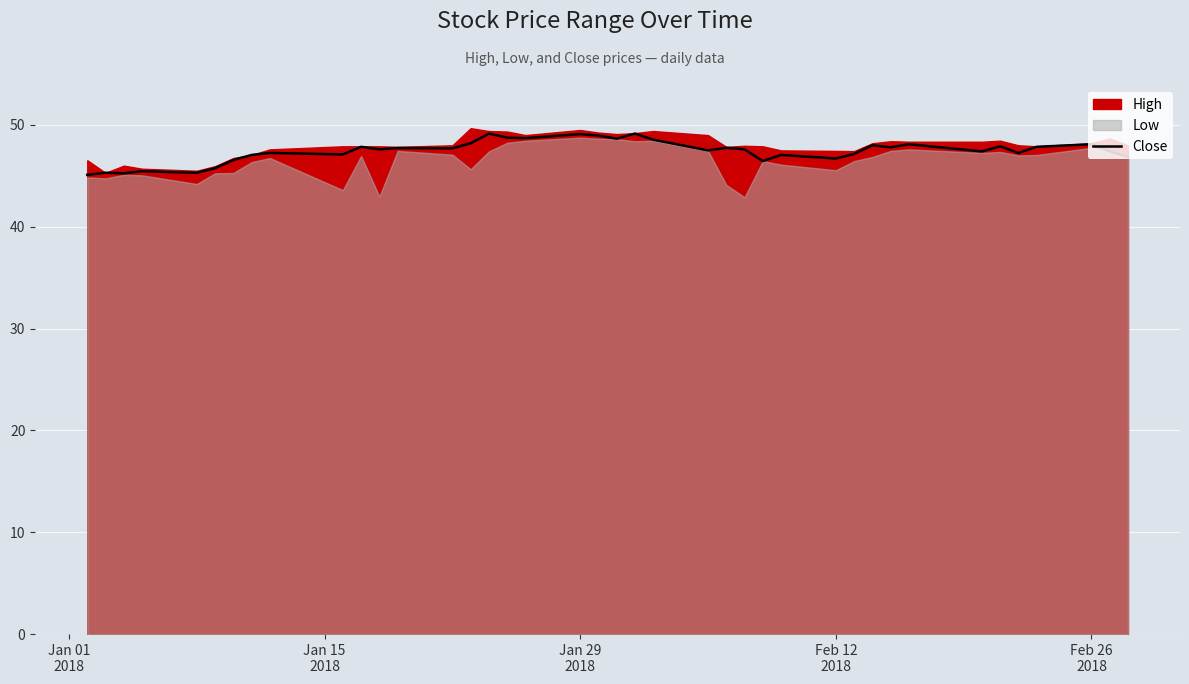

What is the highest value of the Close series?

49.2